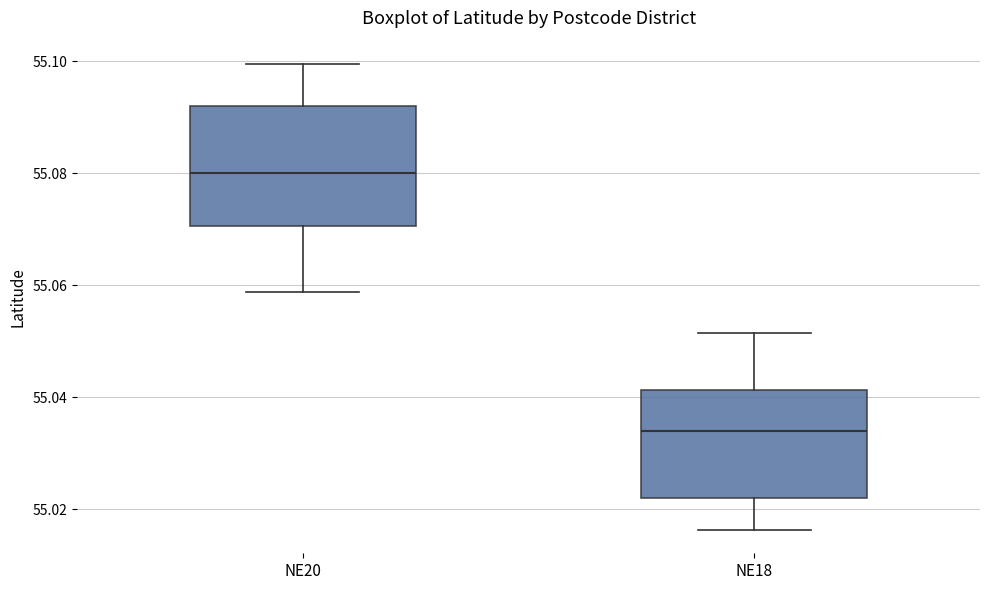

Where does the median line of the box for NE18 sit on the y-axis? The values are not printed on the chart, so give them approximately, as read against the axis.

55.034